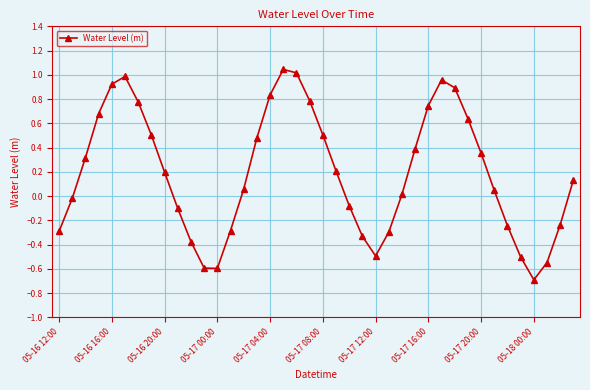

What is the value of the 37th point from the left?

-0.7